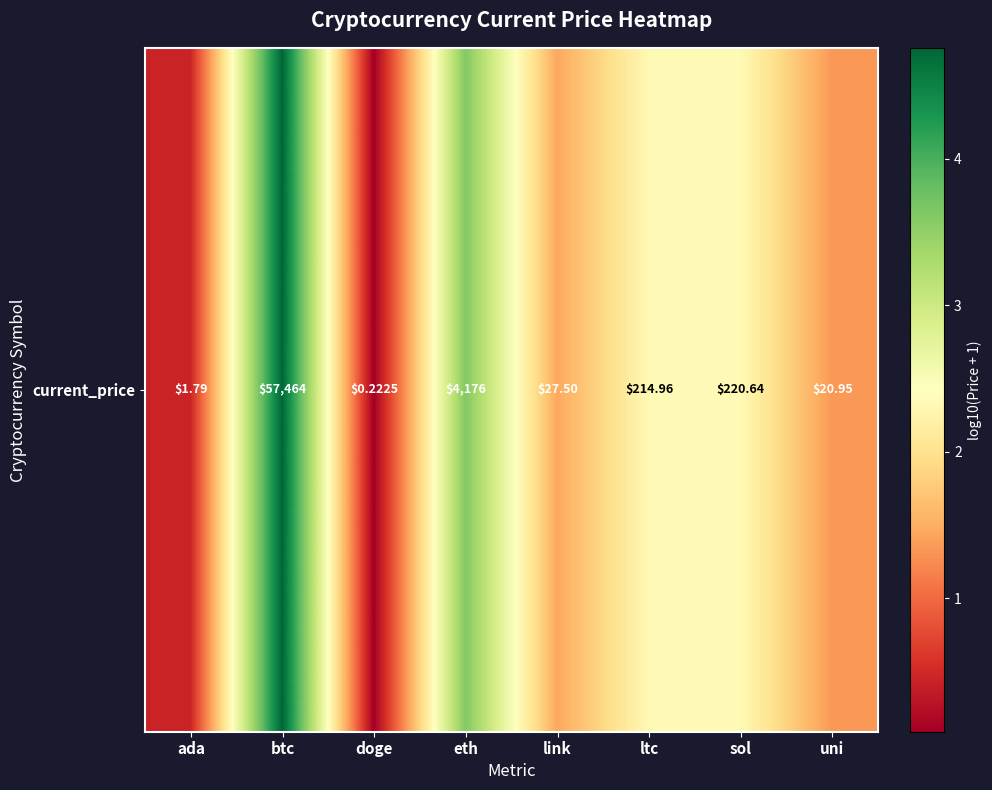

What is the smallest value displayed?

0.1